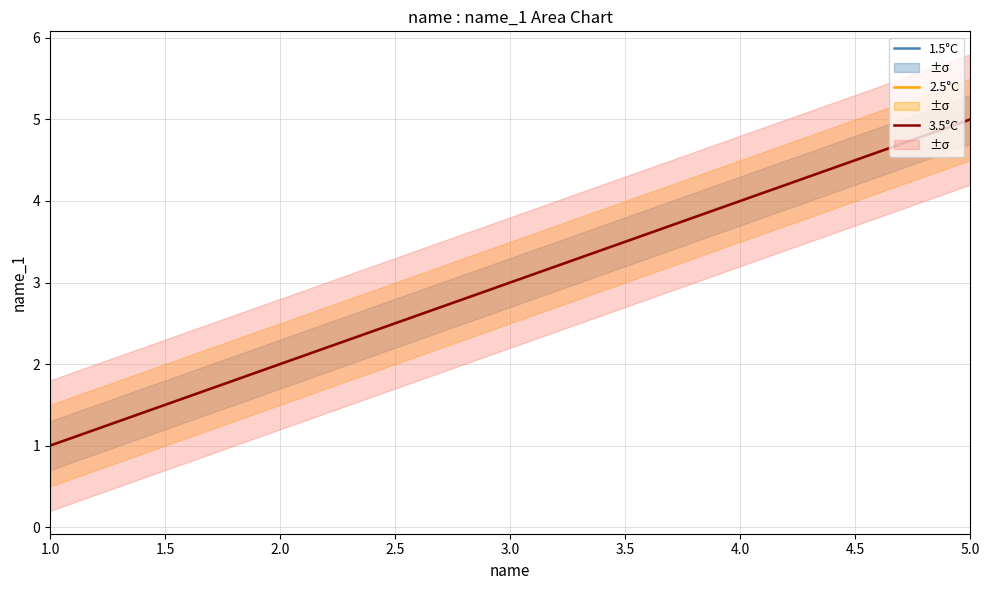

What is the label of the 4th point from the left?

4.0